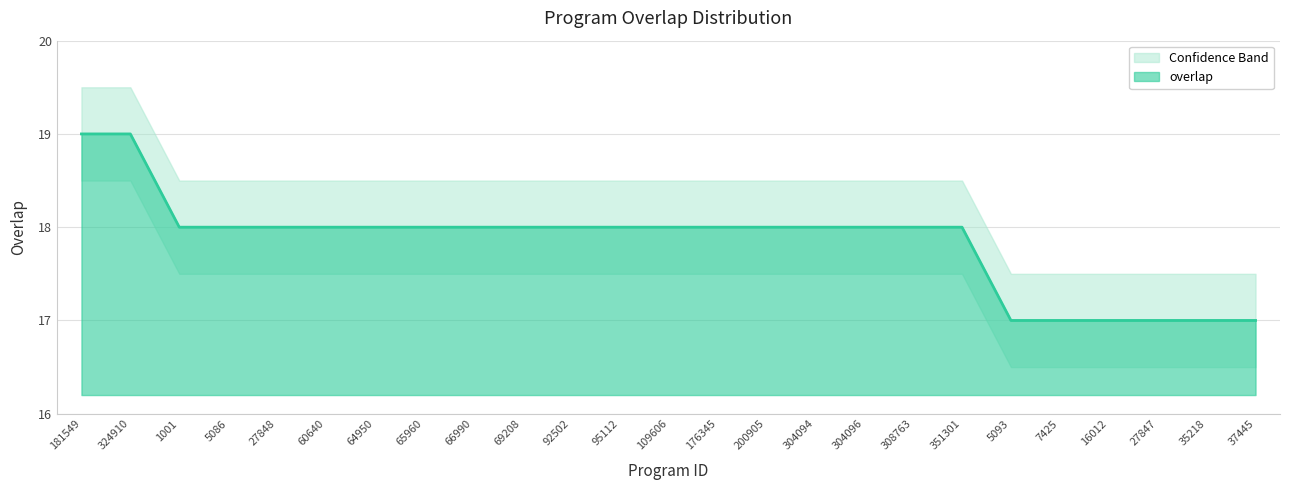

Approximately how many times larger is the value at 64950 compared to 27848?

1.0